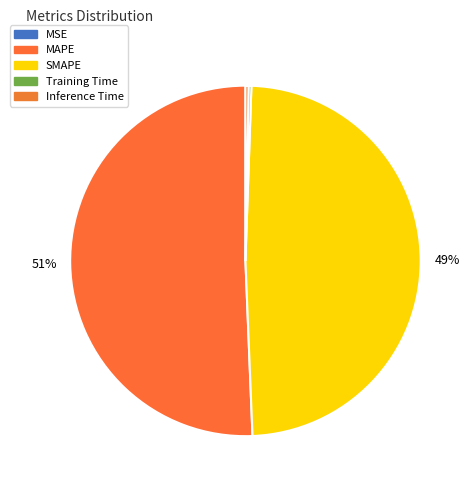

The Inference Time slice represents 15% of the pie. True or false?

False